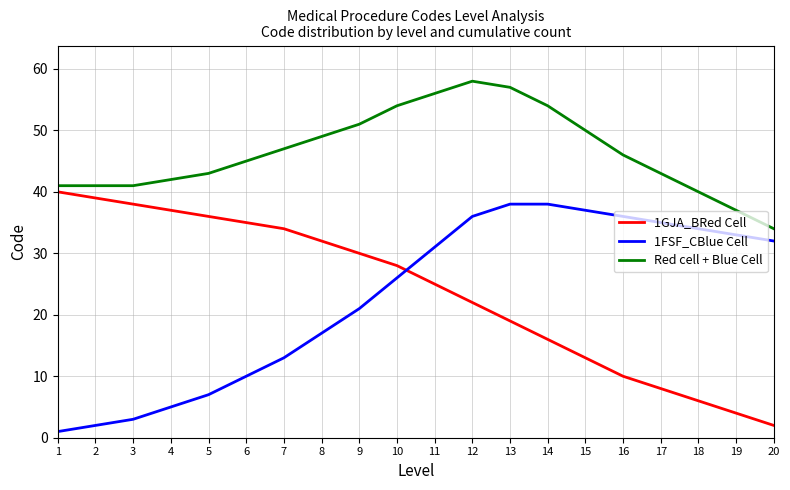

Is it true that Red cell + Blue Cell equals 27 at 13?

False